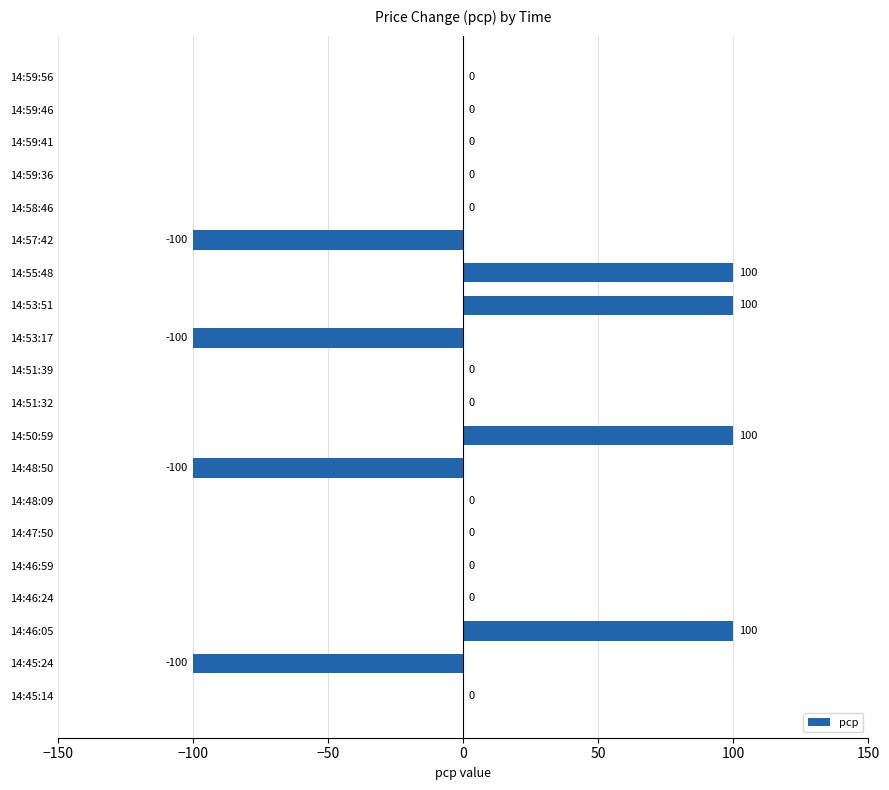

Count the number of categories in the chart.

20